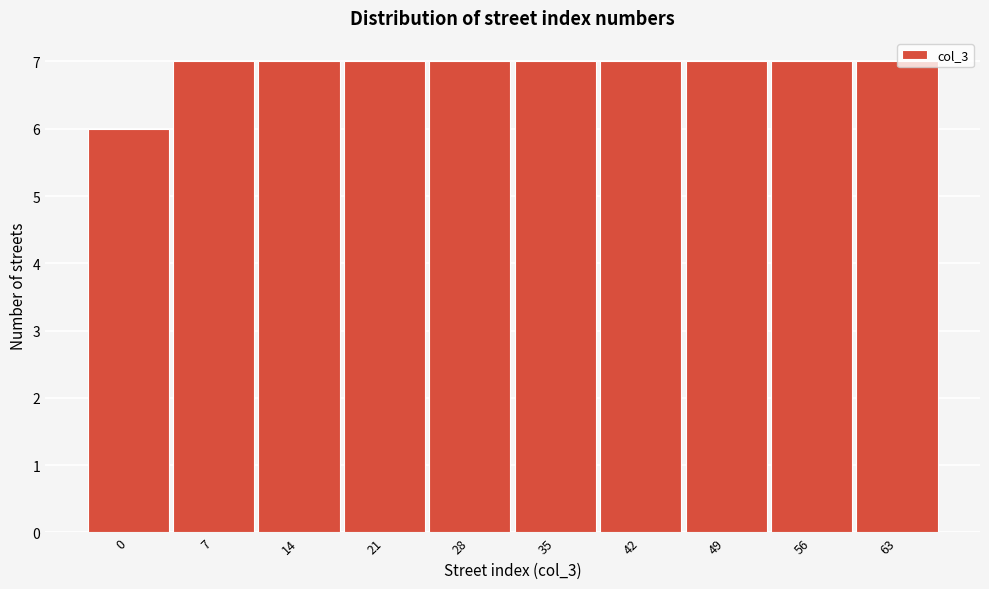

Reading left to right, list all the values displayed in this chart.

6	7	7	7	7	7	7	7	7	7